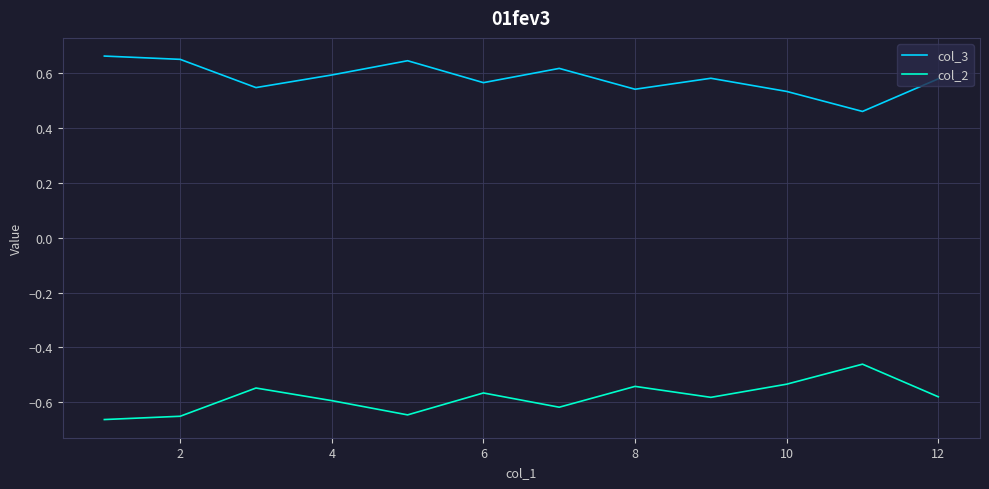

Which series has the largest total across all categories?

col_3